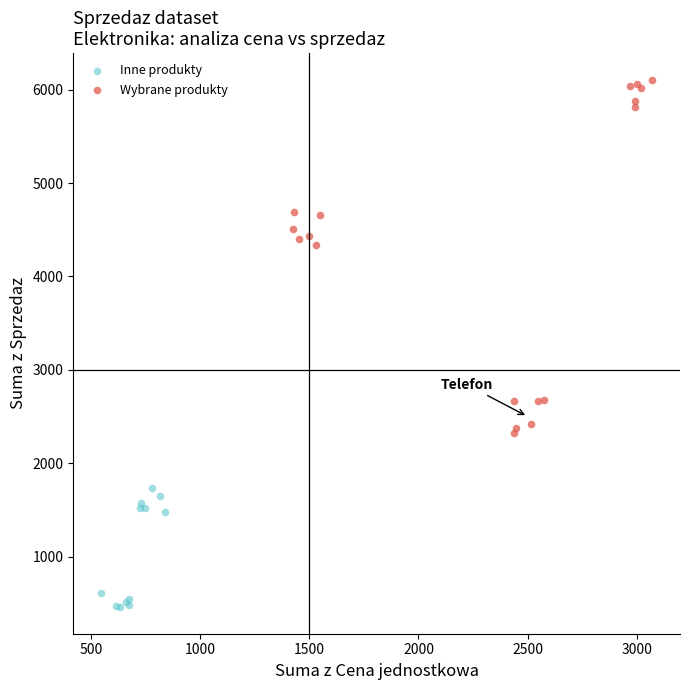

What are all the series names shown in the legend?

Inne produkty, Wybrane produkty